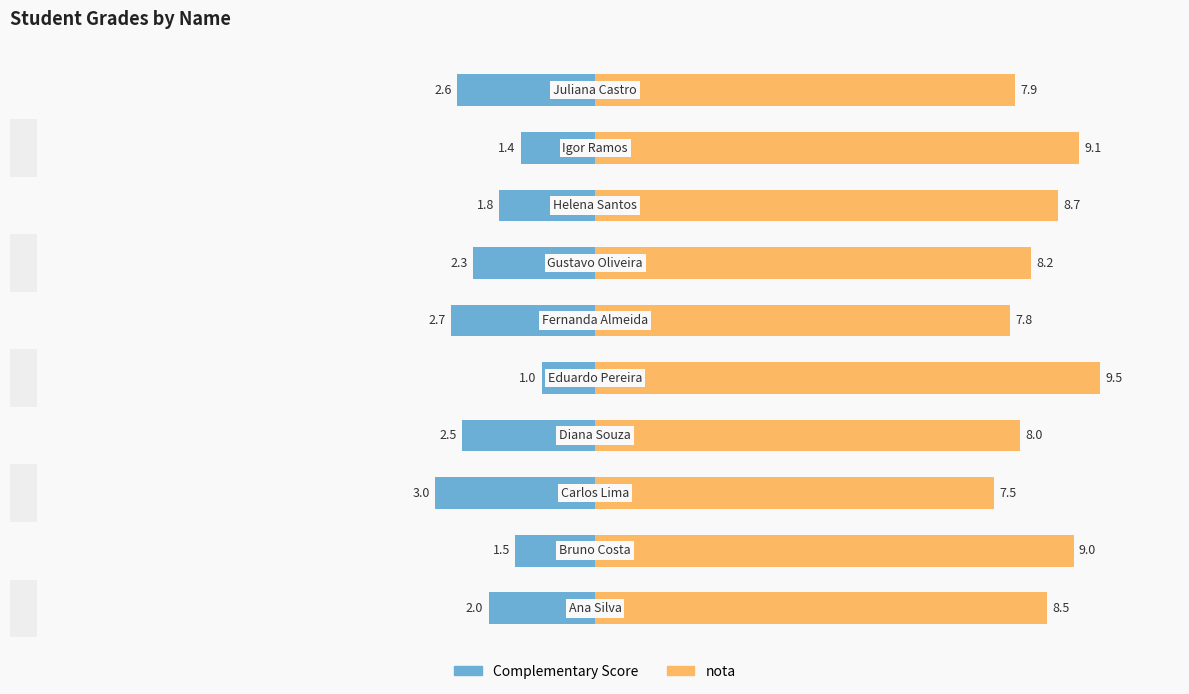

Are the bars grouped side by side (vs. stacked)?

Yes